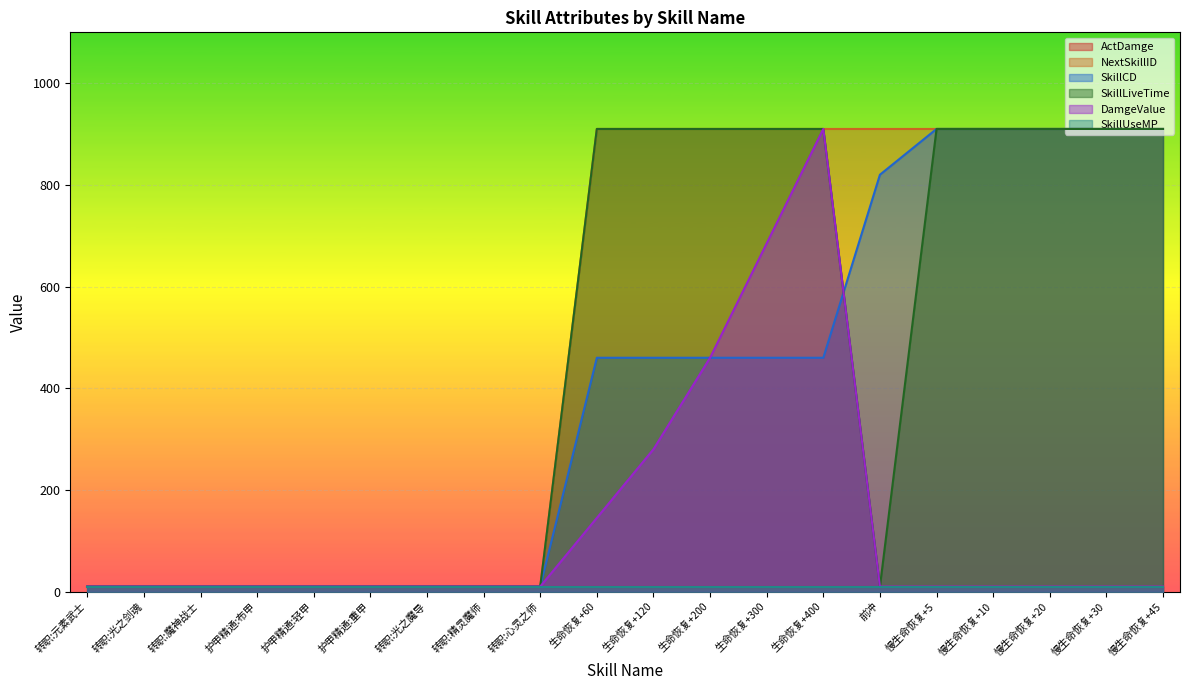

How many categories are shown in the chart?

20